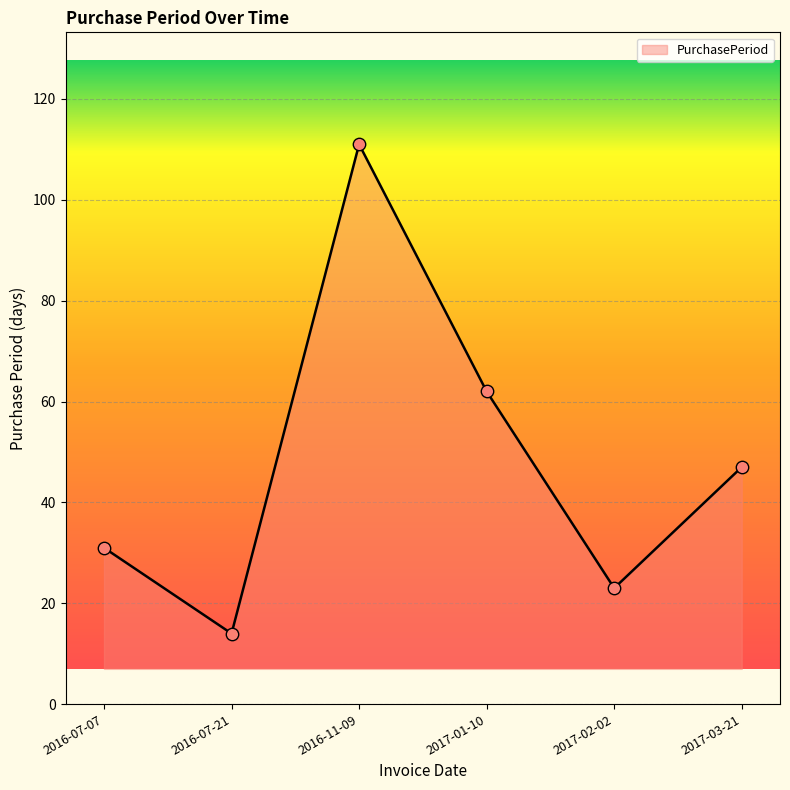

What is the change in value from 2016-07-07 to 2017-03-21?

+16